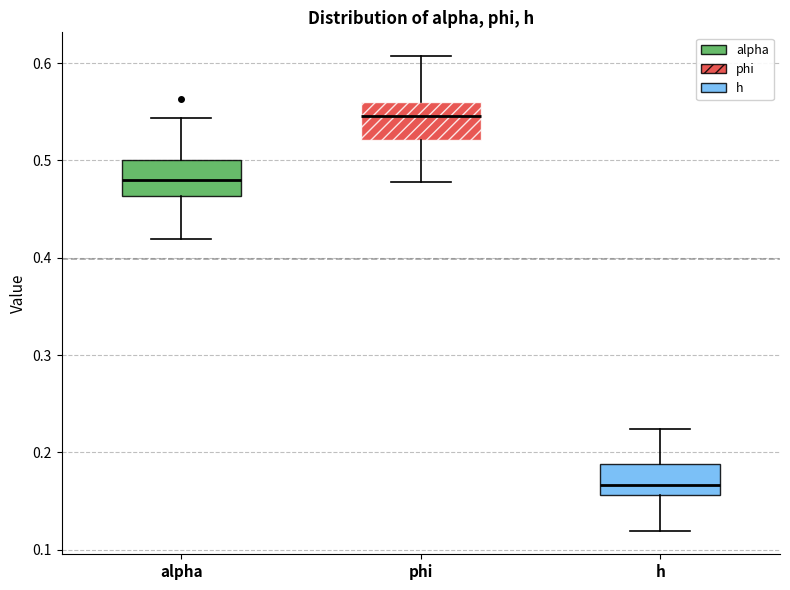

Reading left to right, transcribe this box plot: for each box, give where its median line is, the range the box spans, and where its two whiskers end, as read against the y-axis. The values are not printed on the chart, so give them approximately, as read against the axis.

alpha: median 0.48, box 0.46 to 0.50, whiskers 0.42 to 0.54
phi: median 0.55, box 0.52 to 0.56, whiskers 0.48 to 0.61
h: median 0.17, box 0.16 to 0.19, whiskers 0.12 to 0.22